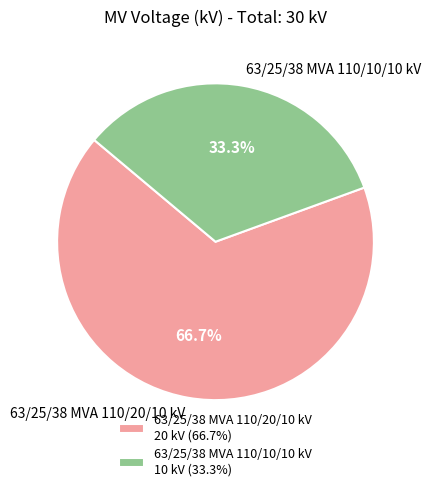

Approximately how many times larger is the value at 63/25/38 MVA 110/10/10 kV compared to 63/25/38 MVA 110/20/10 kV?

0.5